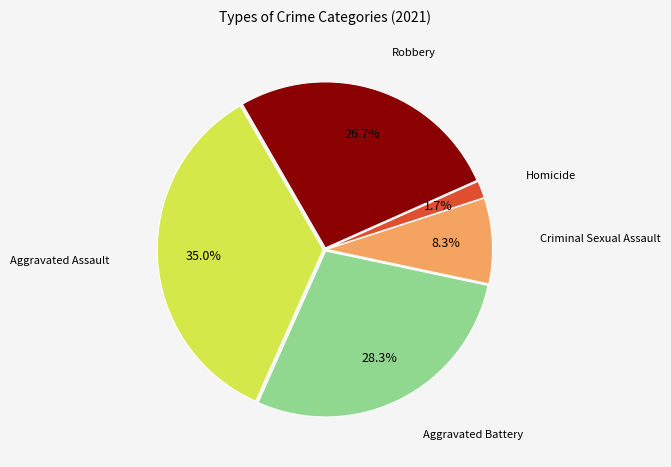

Does any single category account for the majority?

No